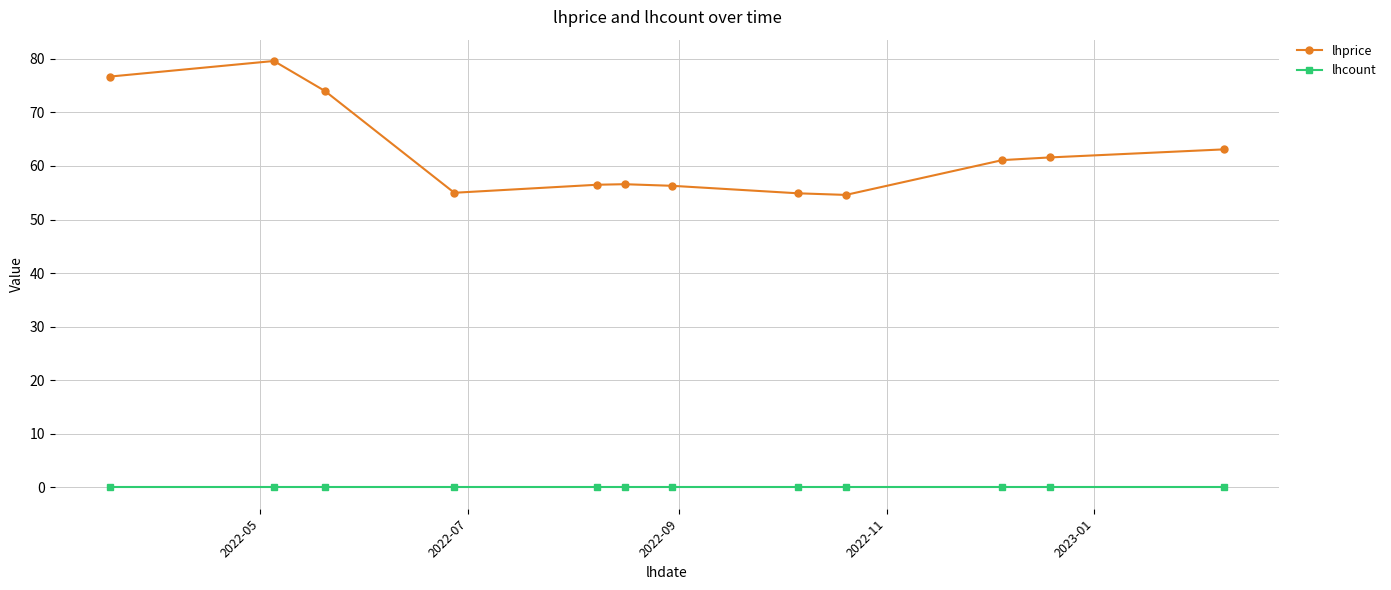

How many data points in lhprice are above 61?

6